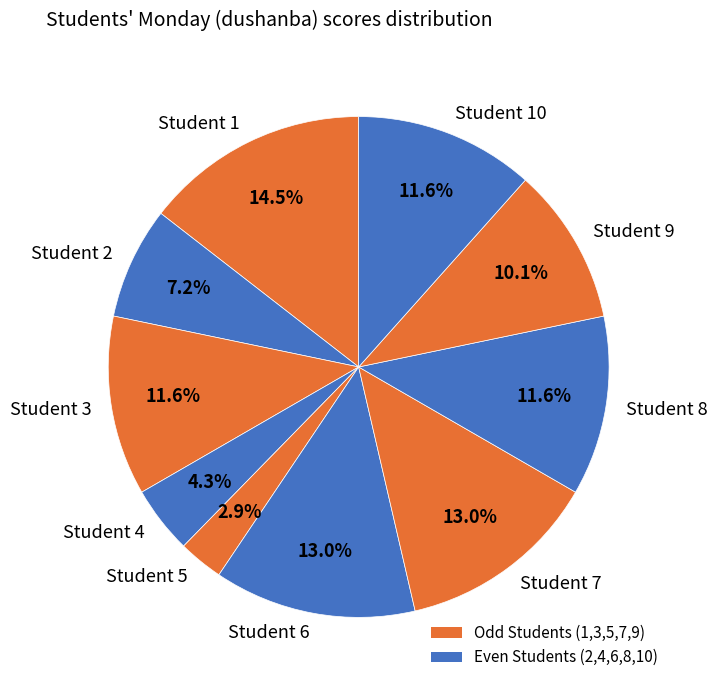

Count the number of slices in the pie.

10